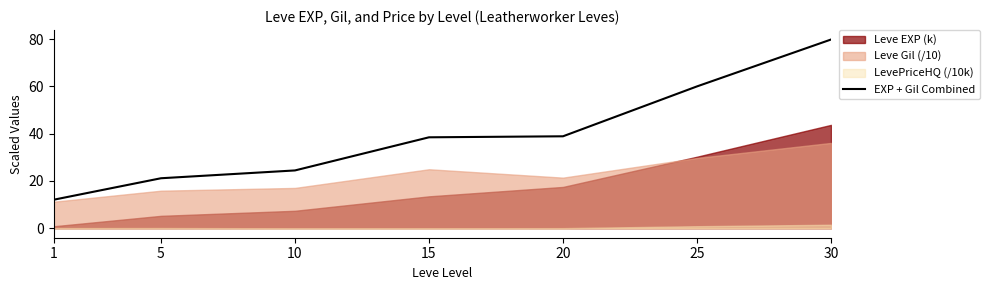

True or false: the data has more than 1 interior local peaks.

False